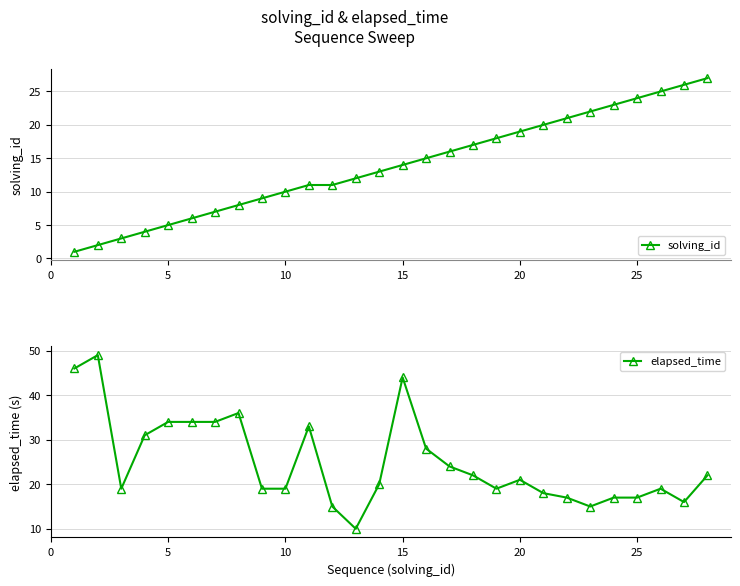

How many data points in elapsed_time are less than 21?

14